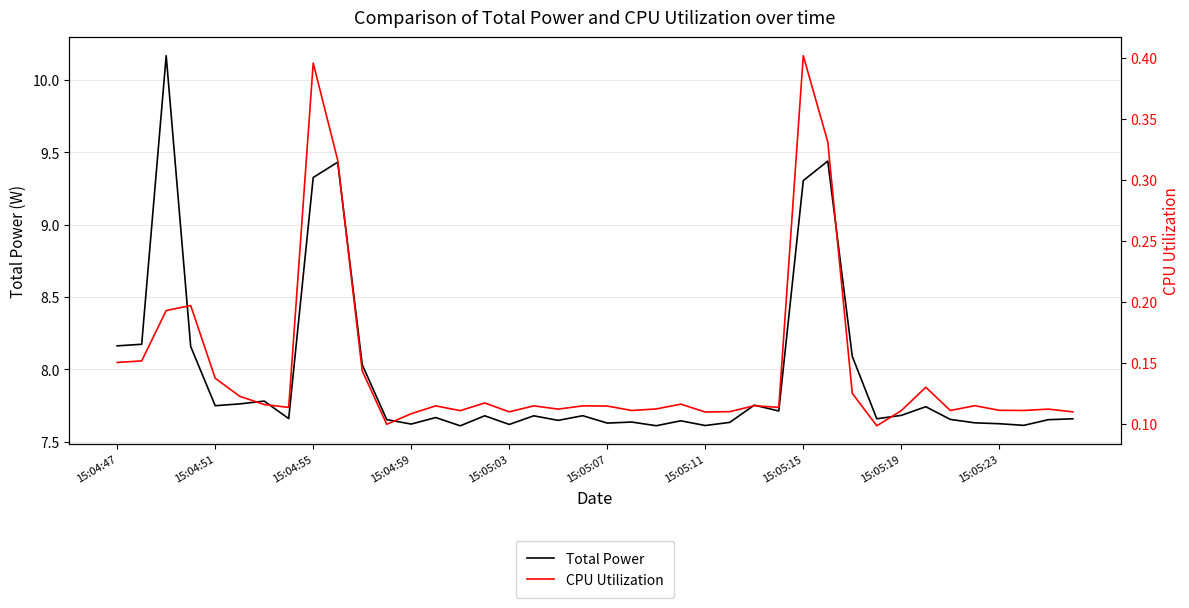

How many categories are shown in the chart?

40